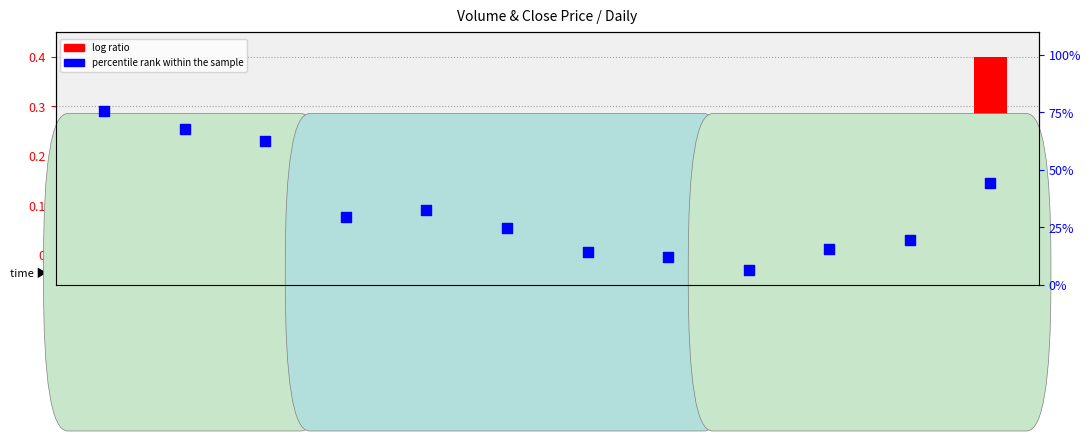

What are all the series names shown in the legend?

log ratio, percentile rank within the sample